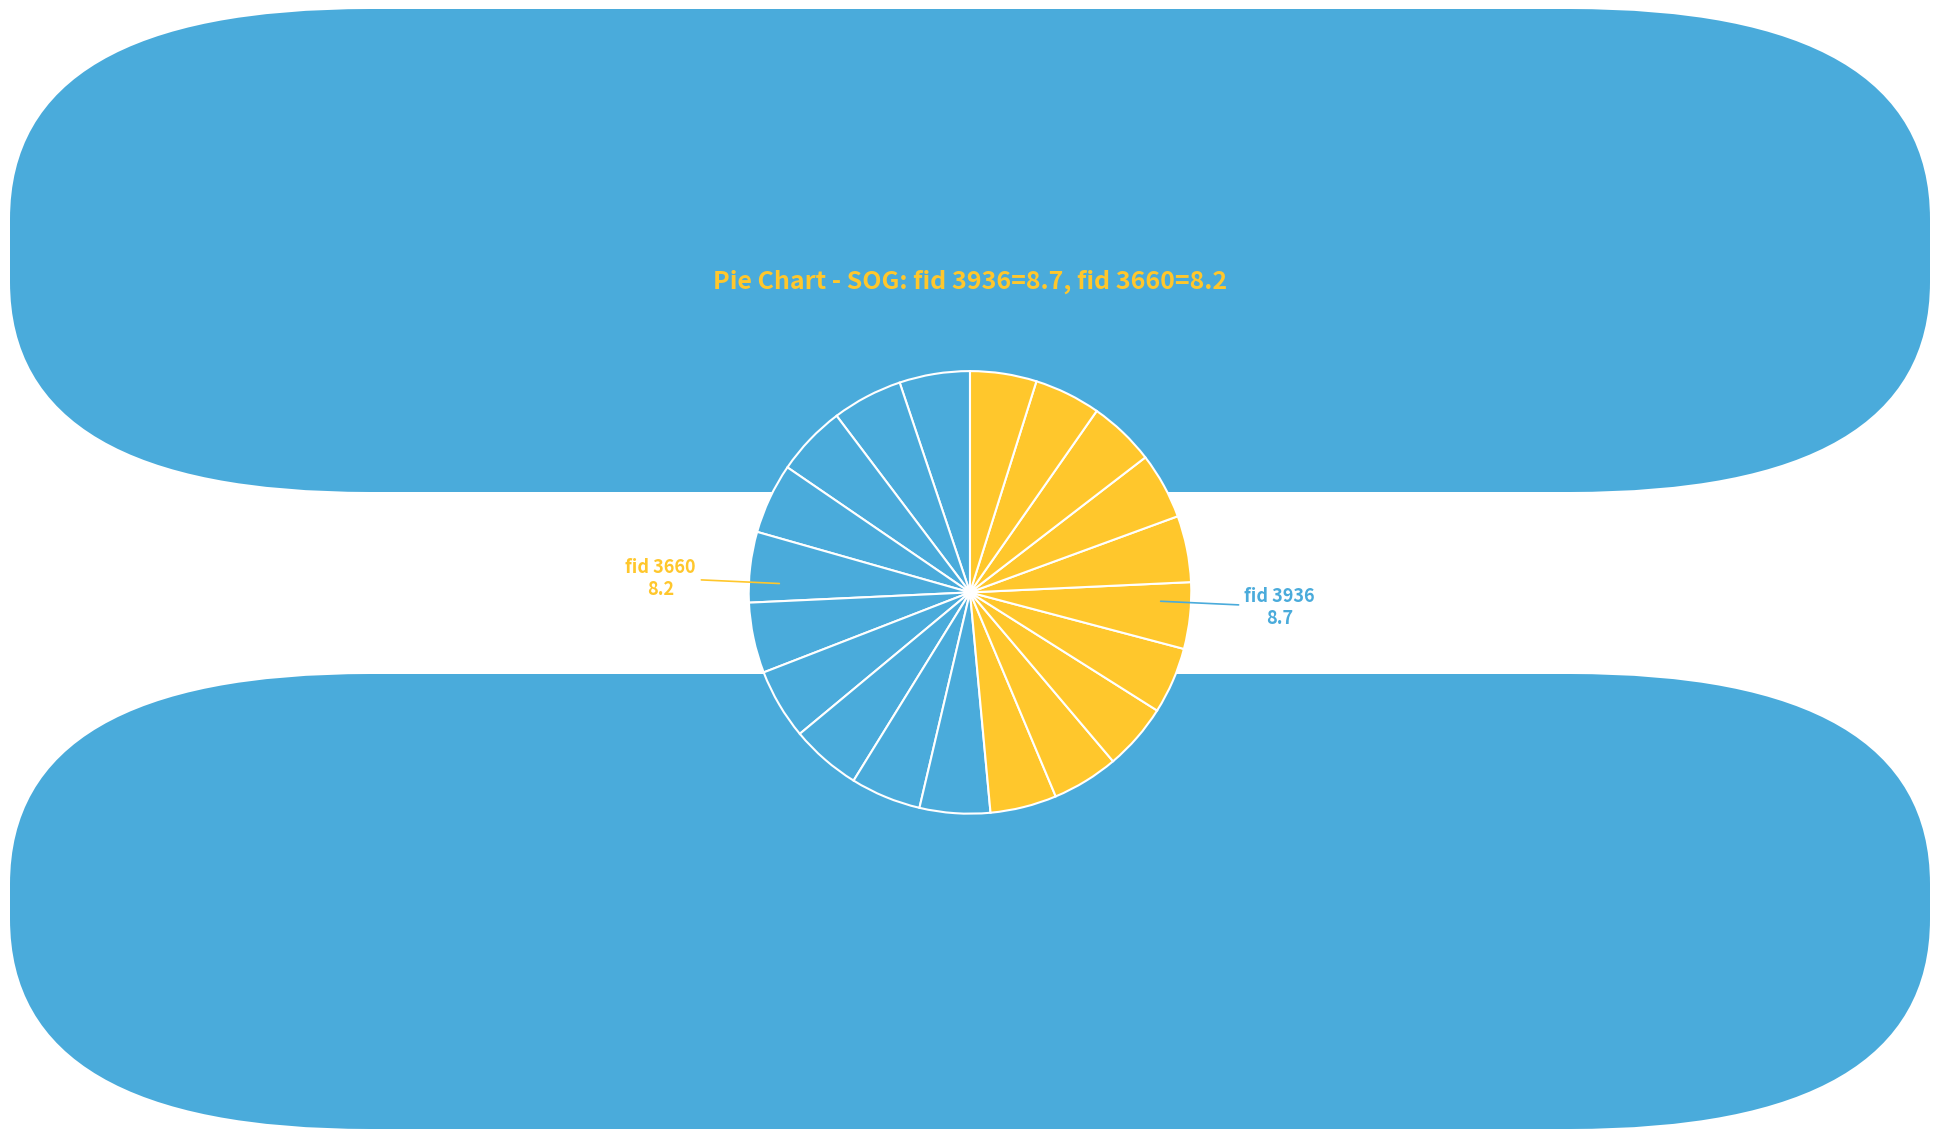

How many segments does this pie chart have?

20